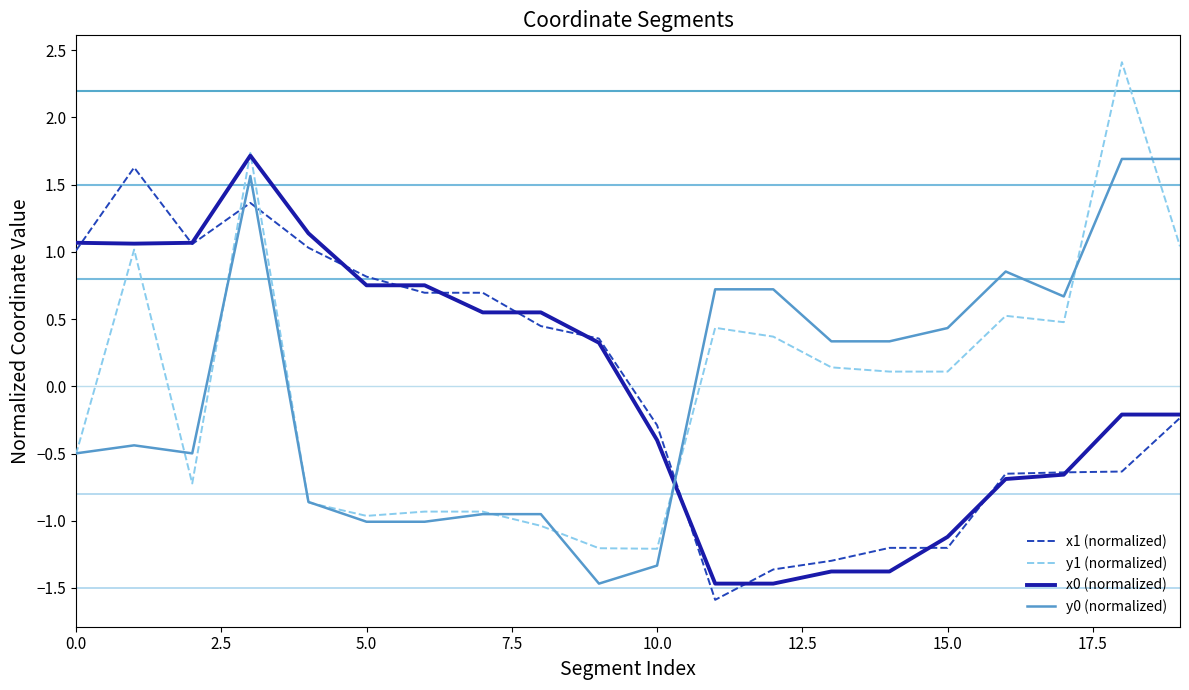

What is the difference between the maximum and minimum values in the y0 (normalized) series?

3.2